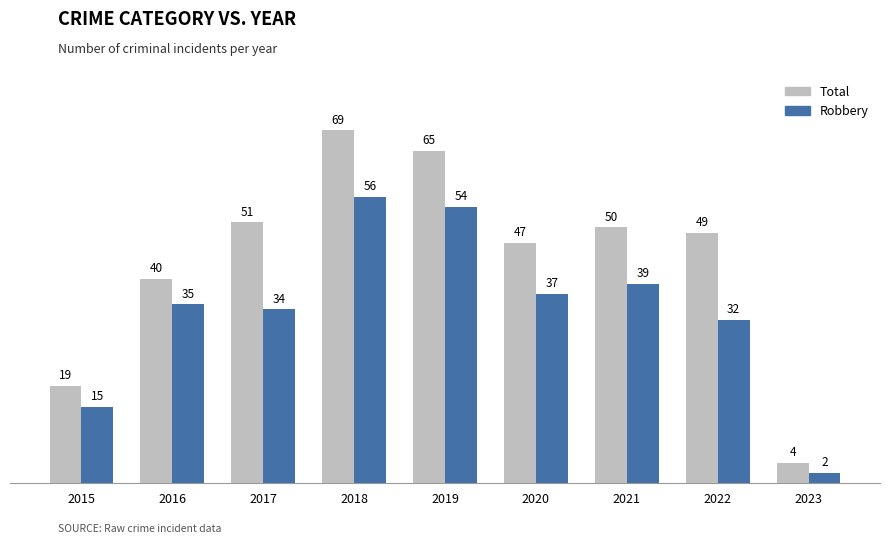

What is the difference between the second highest and second lowest values in the Total series?

46